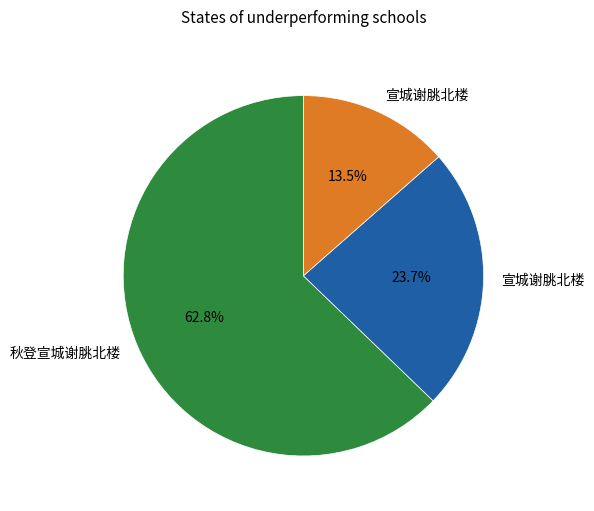

Is there a majority slice in this chart?

Yes